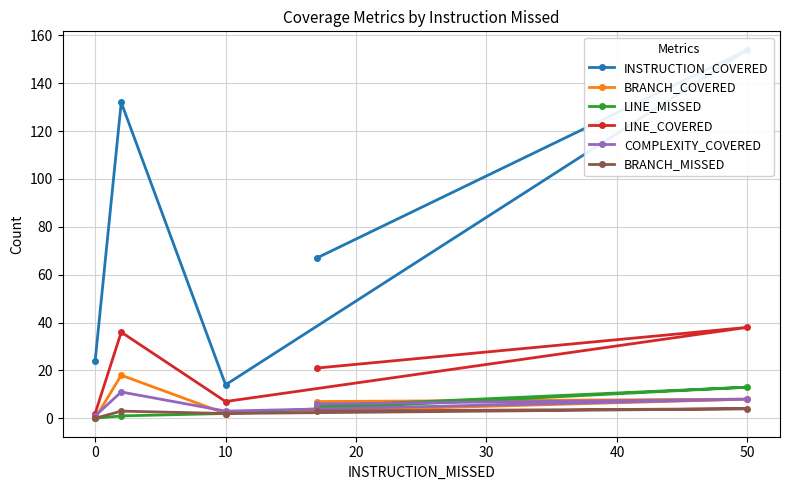

What is the maximum value for LINE_MISSED?

13